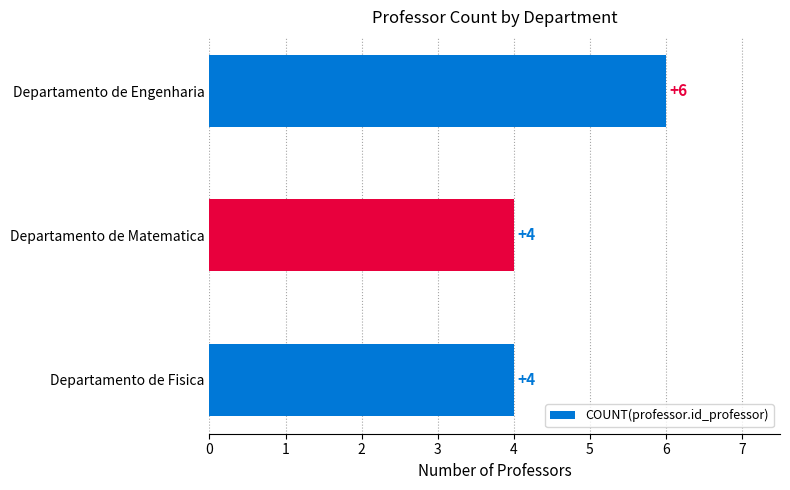

Reading bottom to top, transcribe all the data shown in this chart.

4	4	6